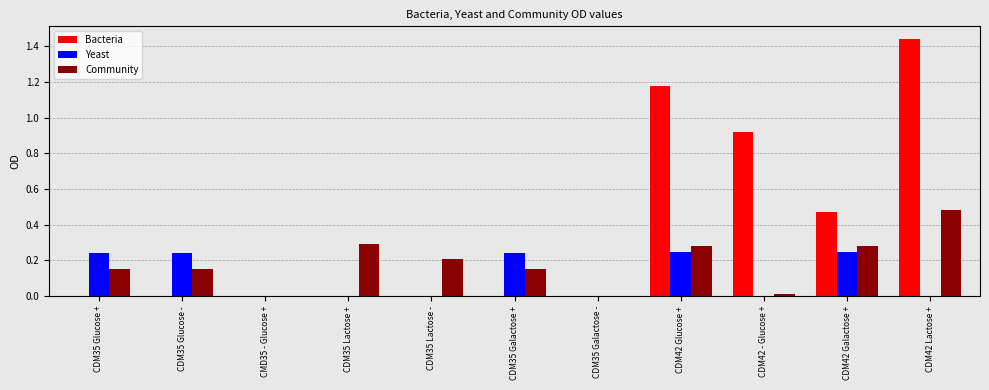

Between CDM35 Galactose + and CDM42 Galactose +, which series saw the biggest shift?

Bacteria